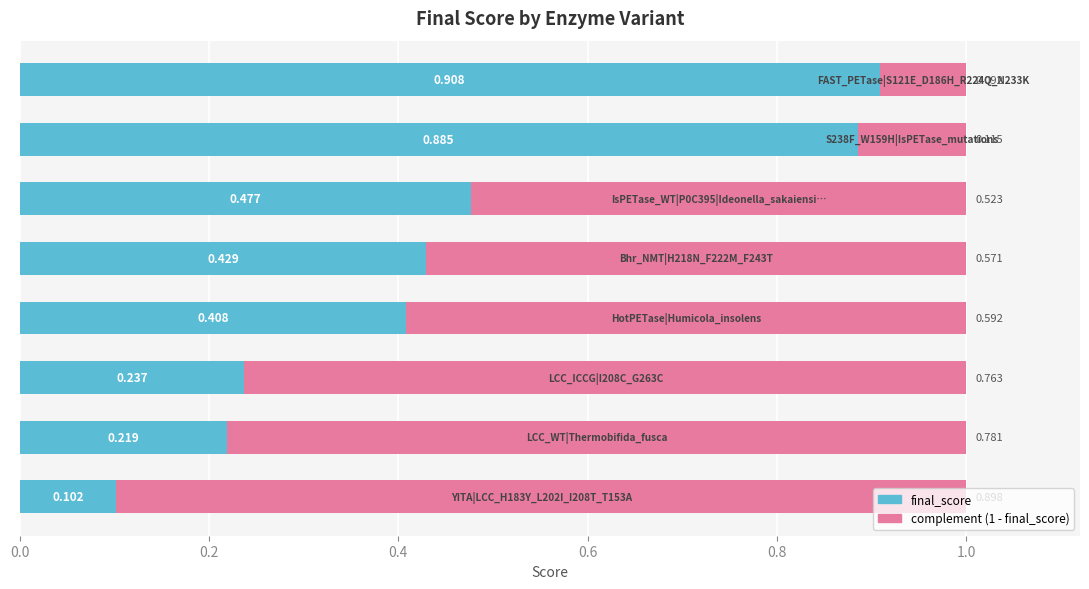

How many series are shown in this chart?

2